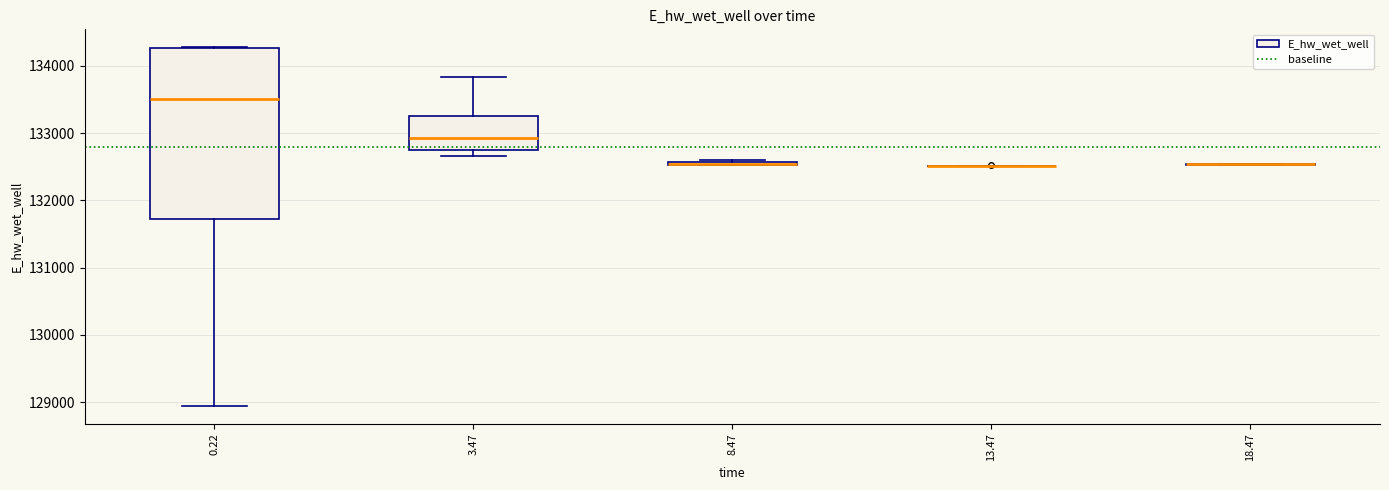

Which box is the tallest, from its lower edge to its upper edge?

0.22